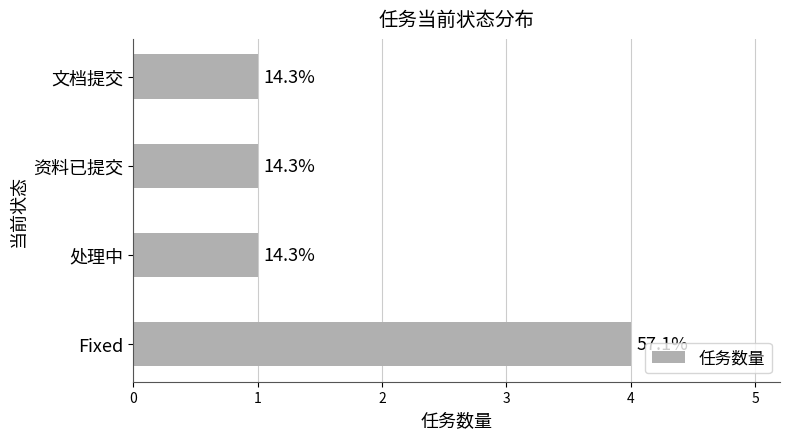

How many bars are there in total?

4